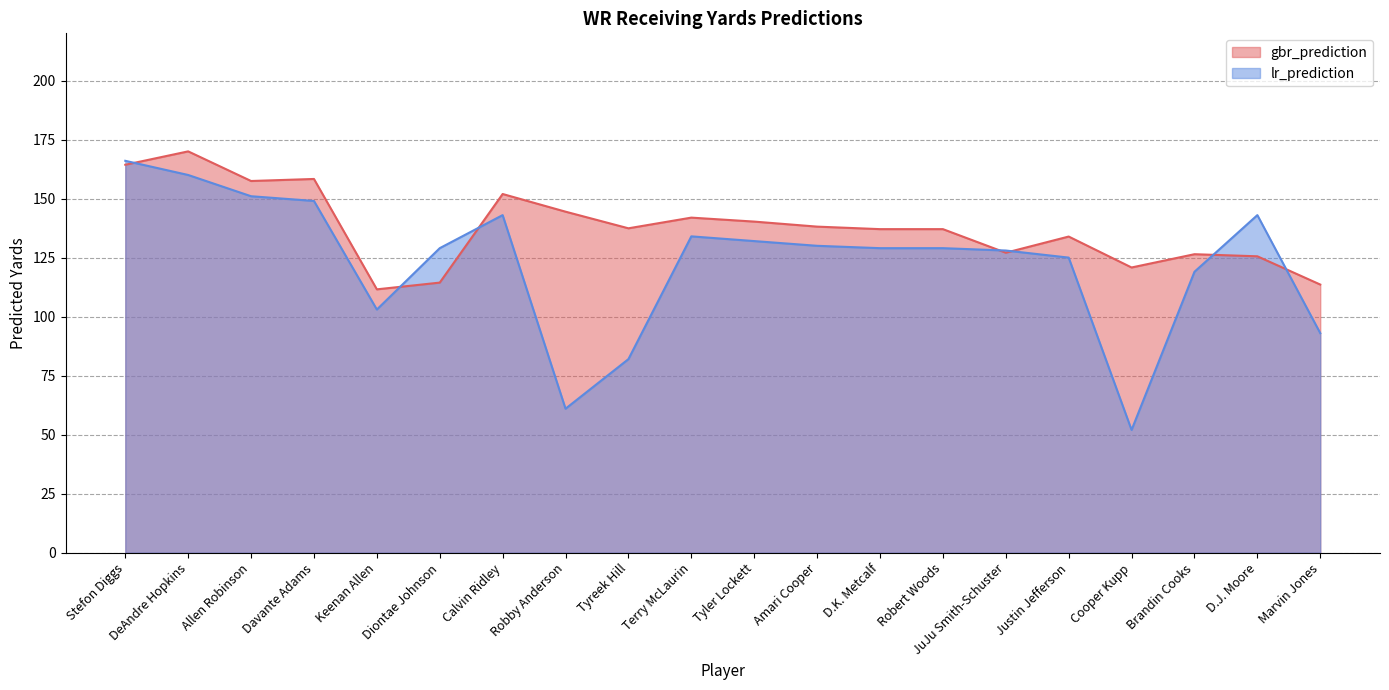

At Terry McLaurin, list the series in order from largest to smallest.

gbr_prediction, lr_prediction